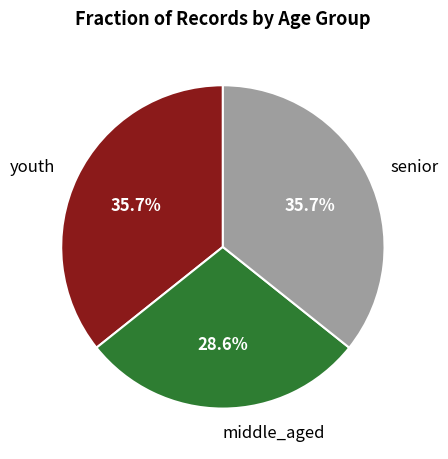

To the nearest percent, what is the average slice percentage?

33%